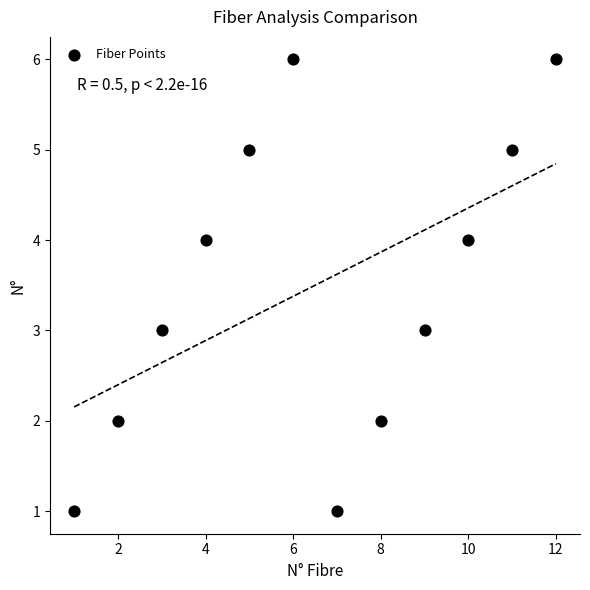

What is the average Y value?

4